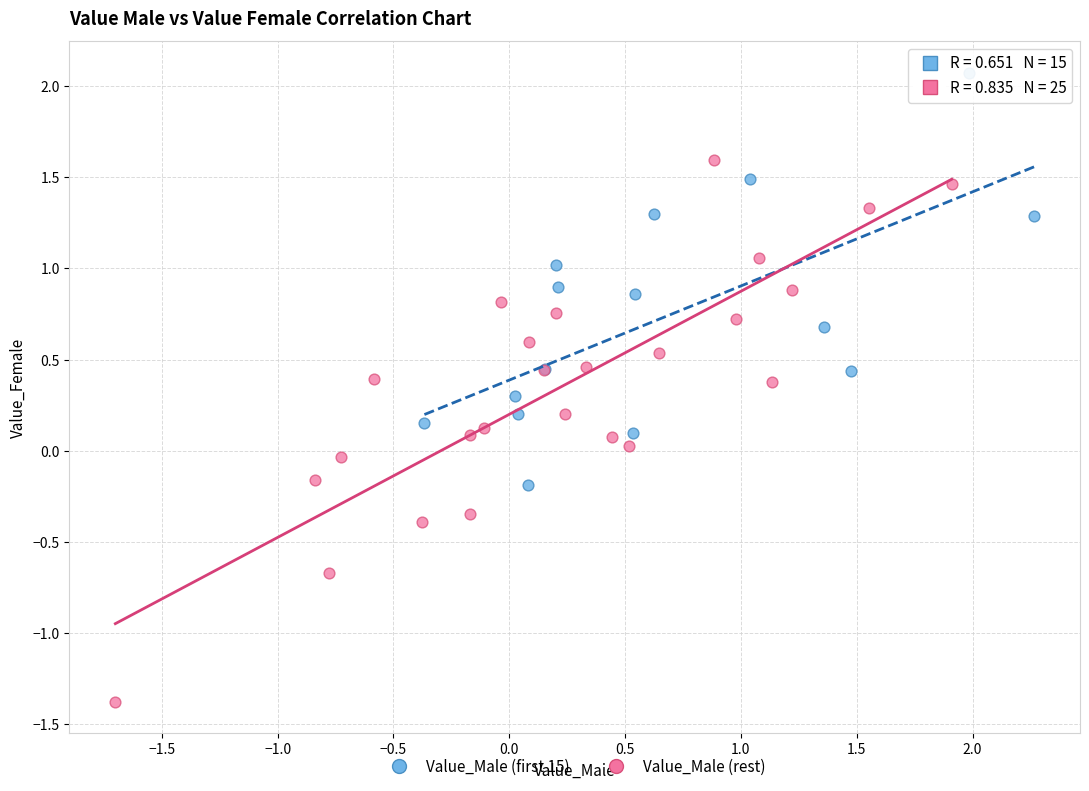

What are all the series names shown in the legend?

Value_Male (first 15), Value_Male (rest)